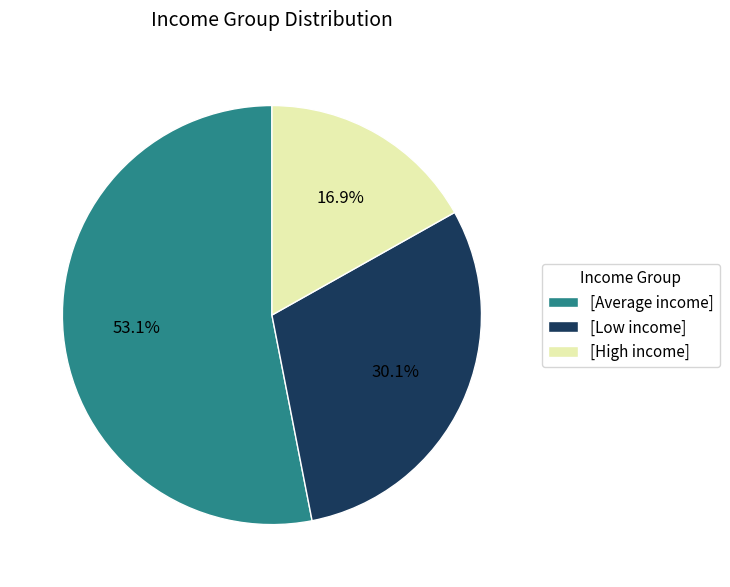

How many slices are in this pie chart?

3